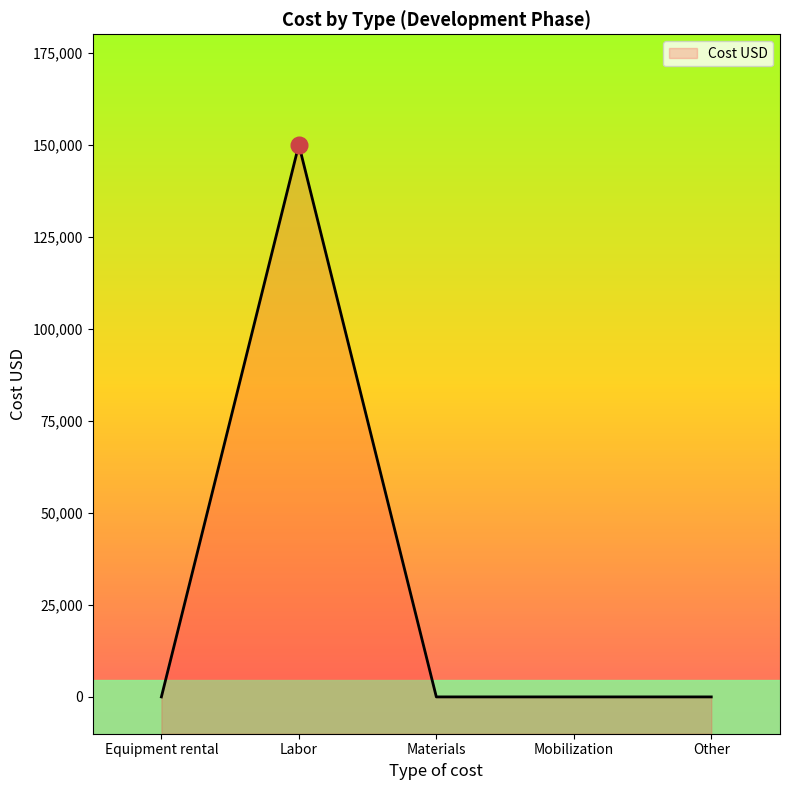

What position from the left is Mobilization?

4